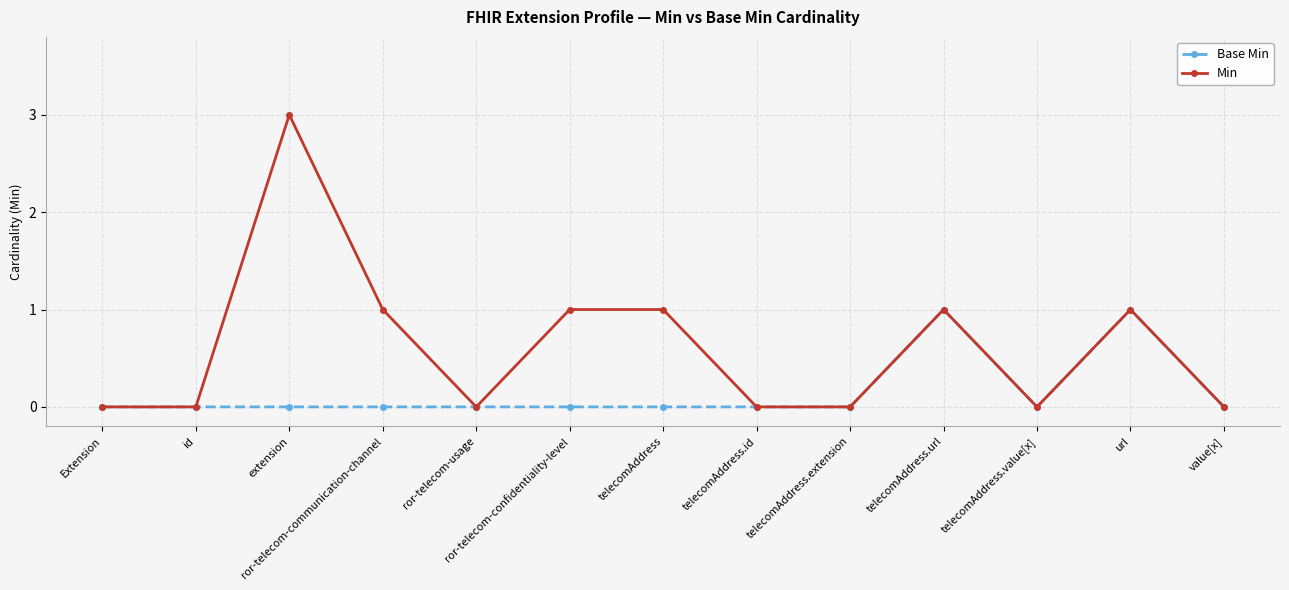

Count the number of data series in this chart.

2